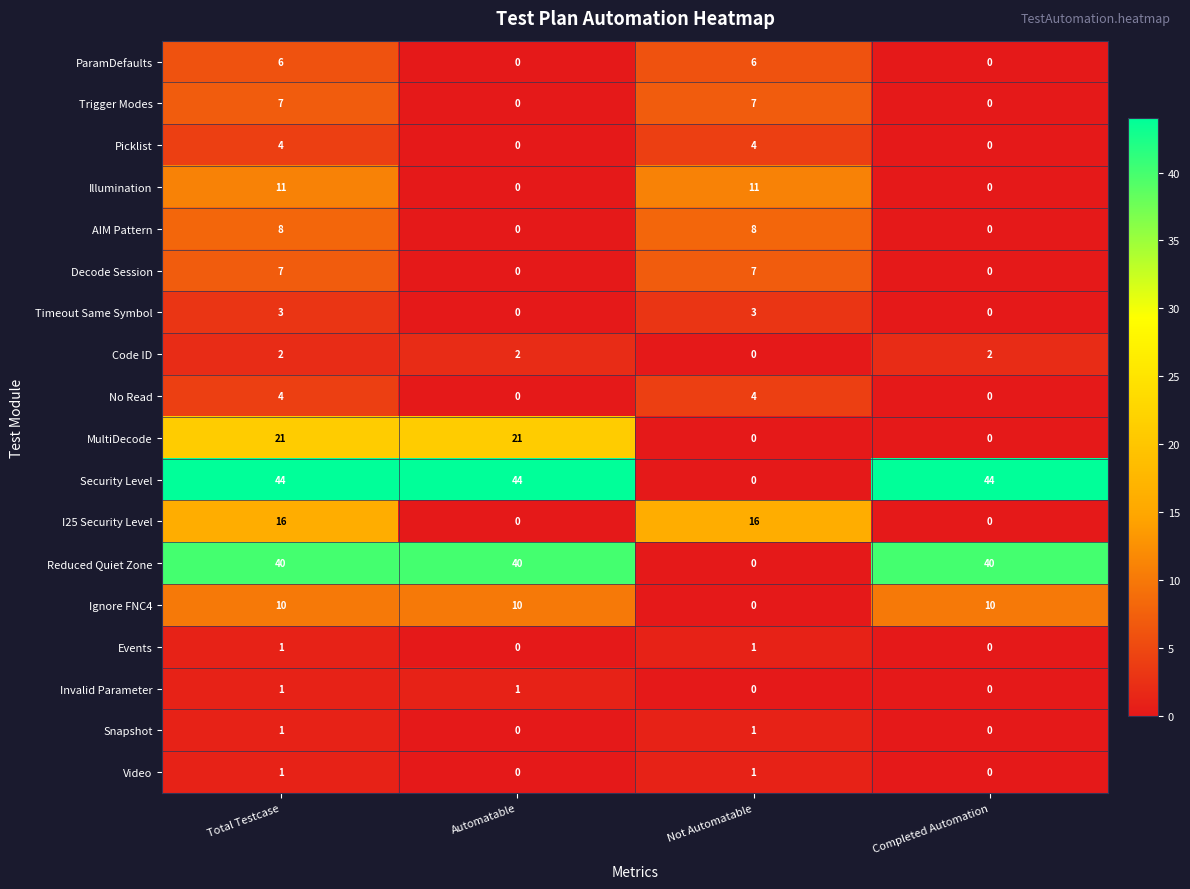

At how many categories does at least one series exceed 27?

3